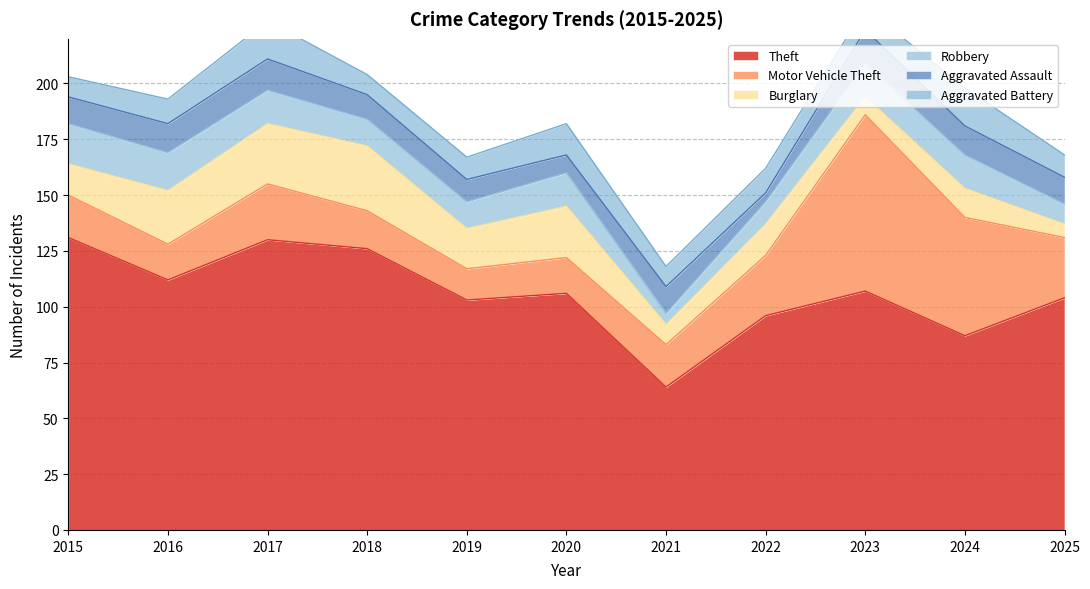

Where is Aggravated Assault nearest to the value 9?

2019